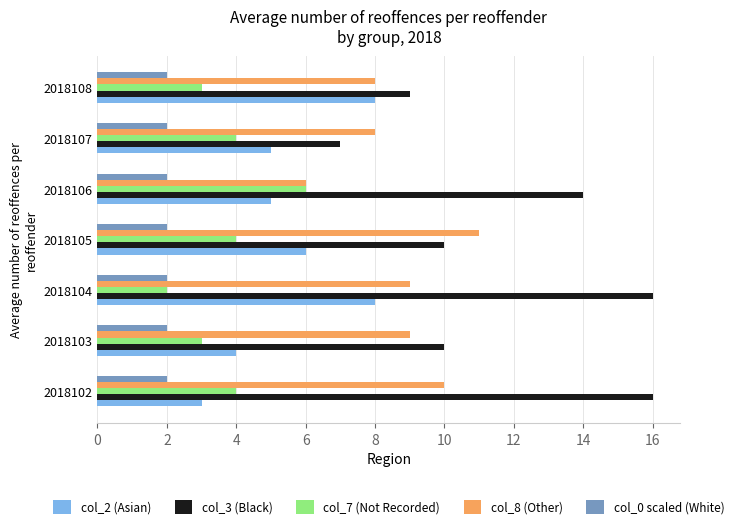

List the series in order of their peak value, highest first.

col_3 (Black), col_8 (Other), col_2 (Asian), col_7 (Not Recorded), col_0 scaled (White)